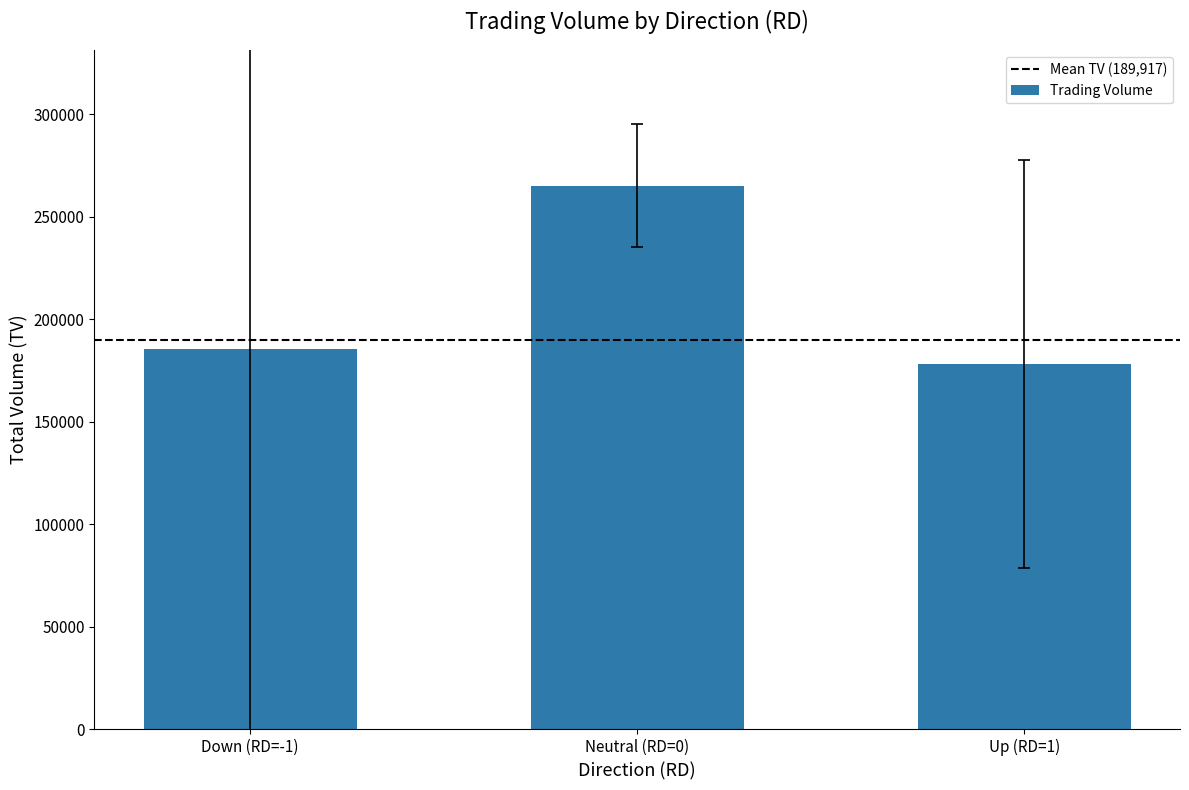

Rank the categories by value from lowest to highest.

Up (RD=1), Down (RD=-1), Neutral (RD=0)